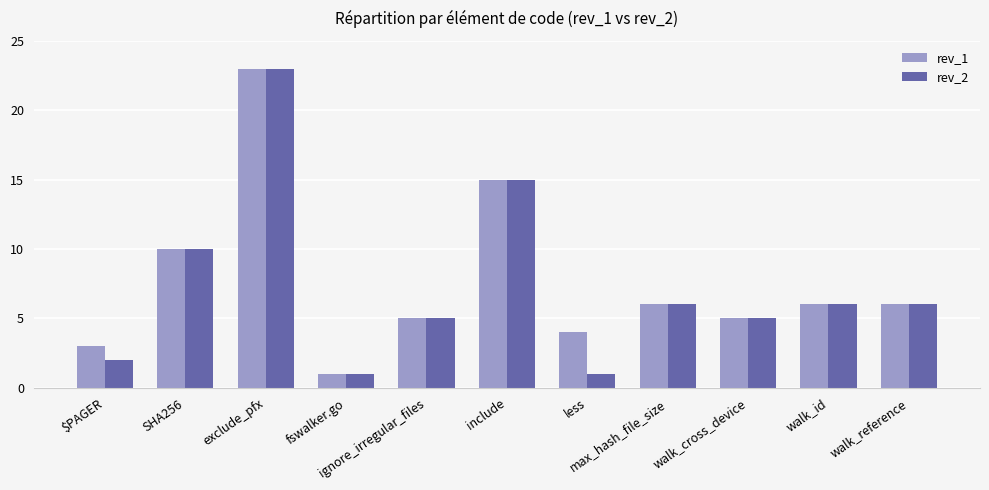

Reading left to right, what are all the values shown in this chart?

rev_1: 3	10	23	1	5	15	4	6	5	6	6
rev_2: 2	10	23	1	5	15	1	6	5	6	6